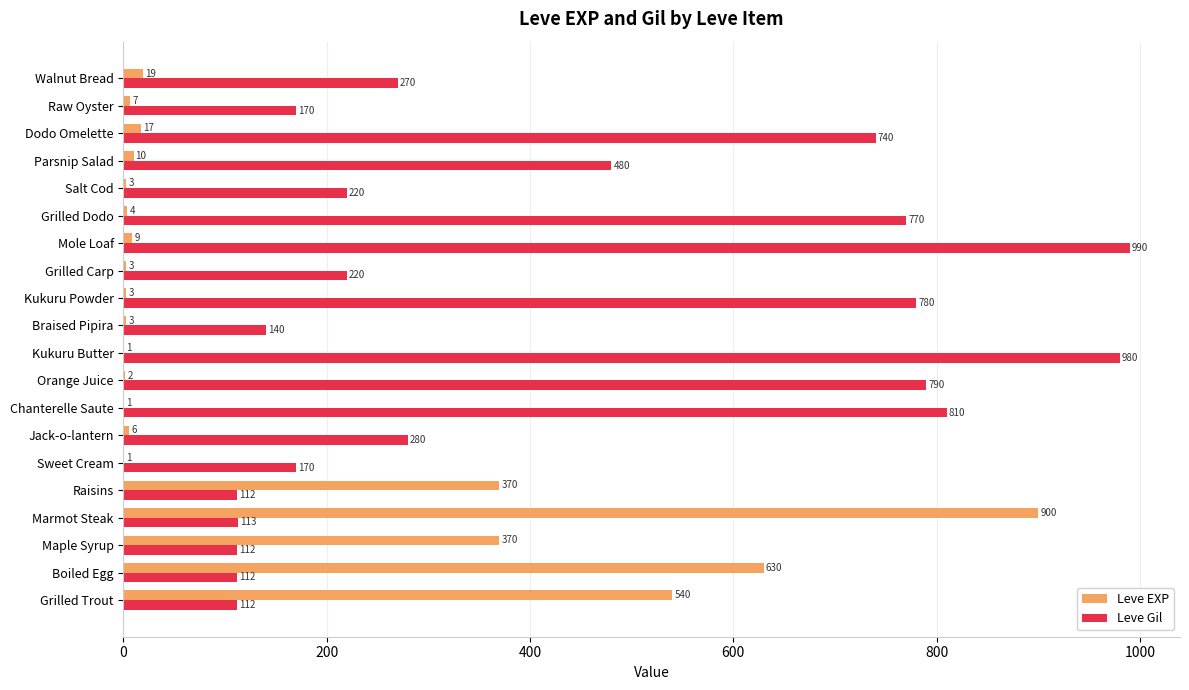

The Leve EXP series shows 1 at Chanterelle Saute. True or false?

True